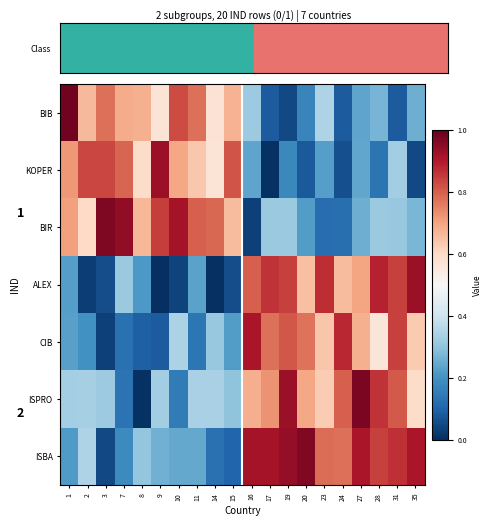

At 2, list the series in order from smallest to largest.

ALEX, CIB, ISPRO, ISBA, BIR, BIB, KOPER